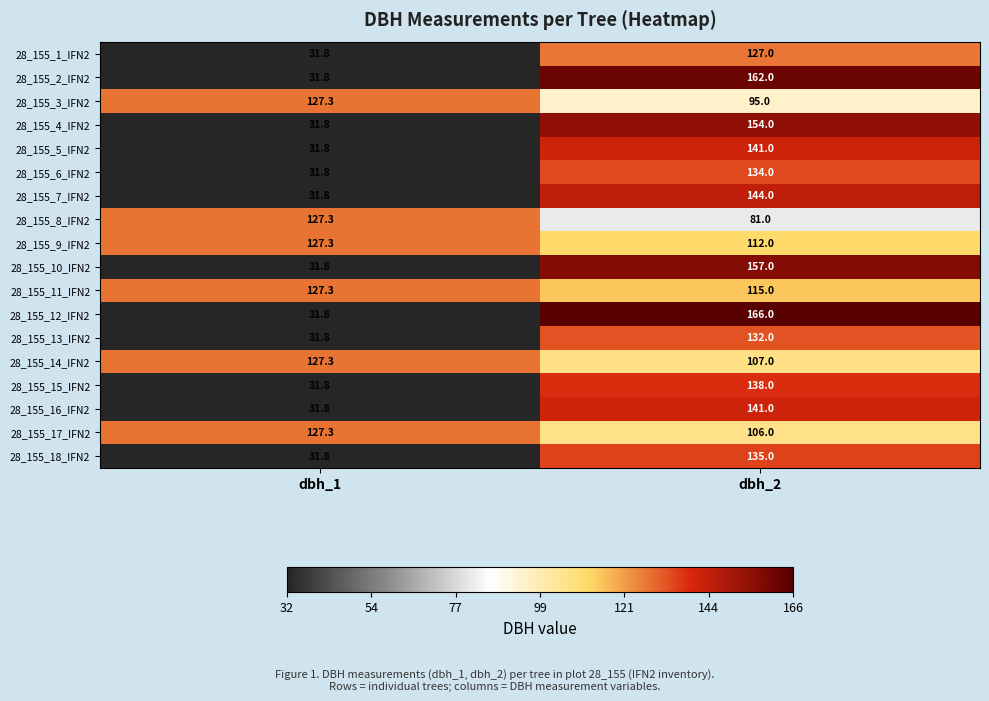

What is the average value of the 28_155_7_IFN2 series?

87.9